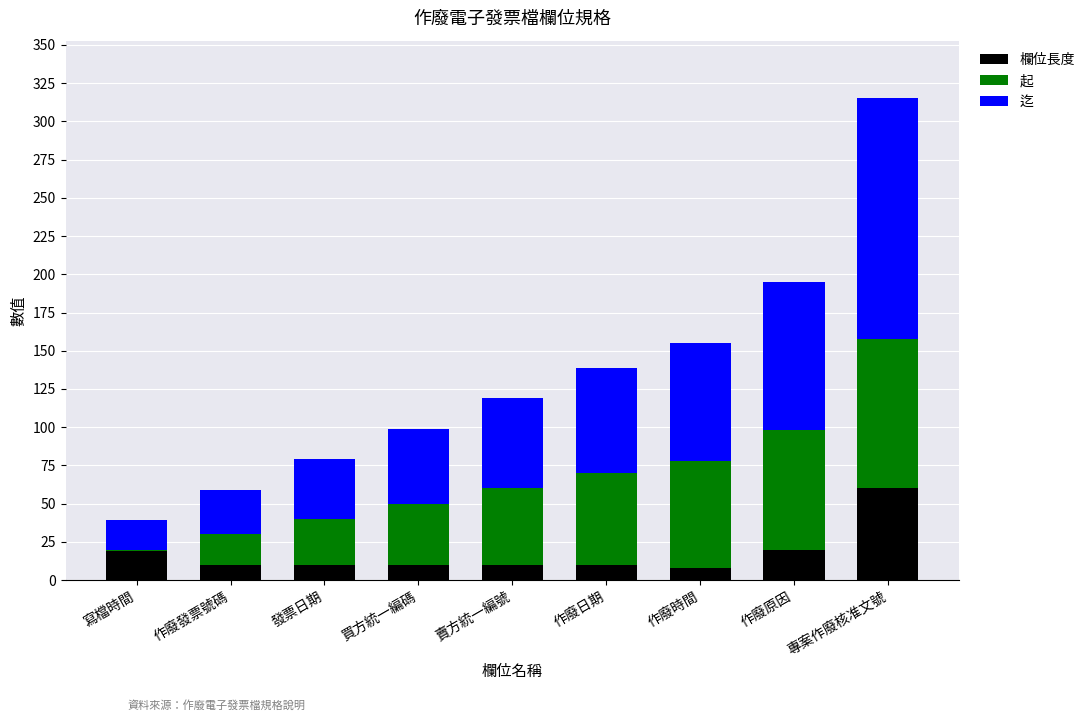

The 欄位長度 series shows 10 at 作廢日期. True or false?

True